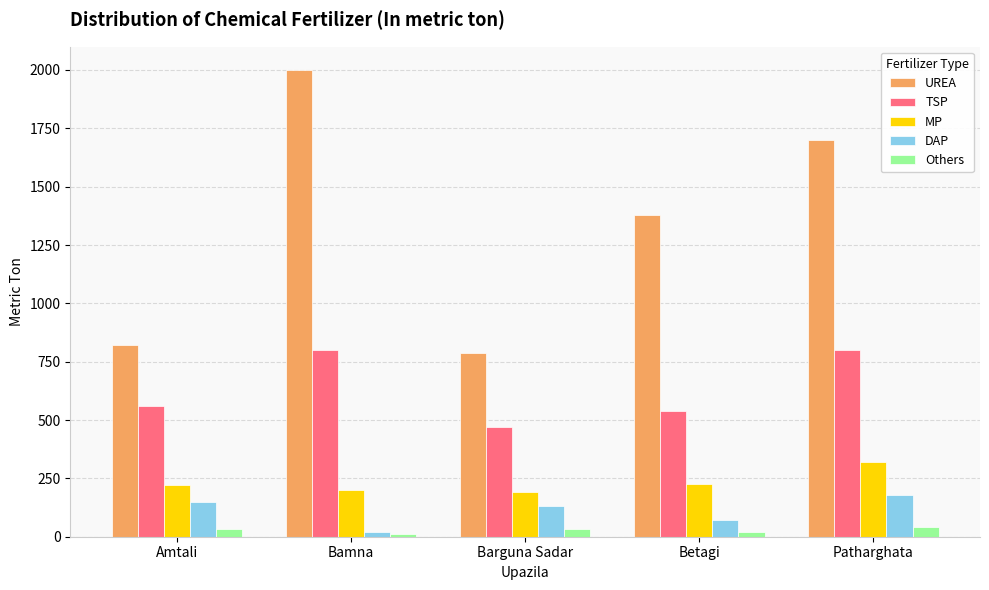

Rank the series by their maximum value, from lowest to highest.

Others, DAP, MP, TSP, UREA